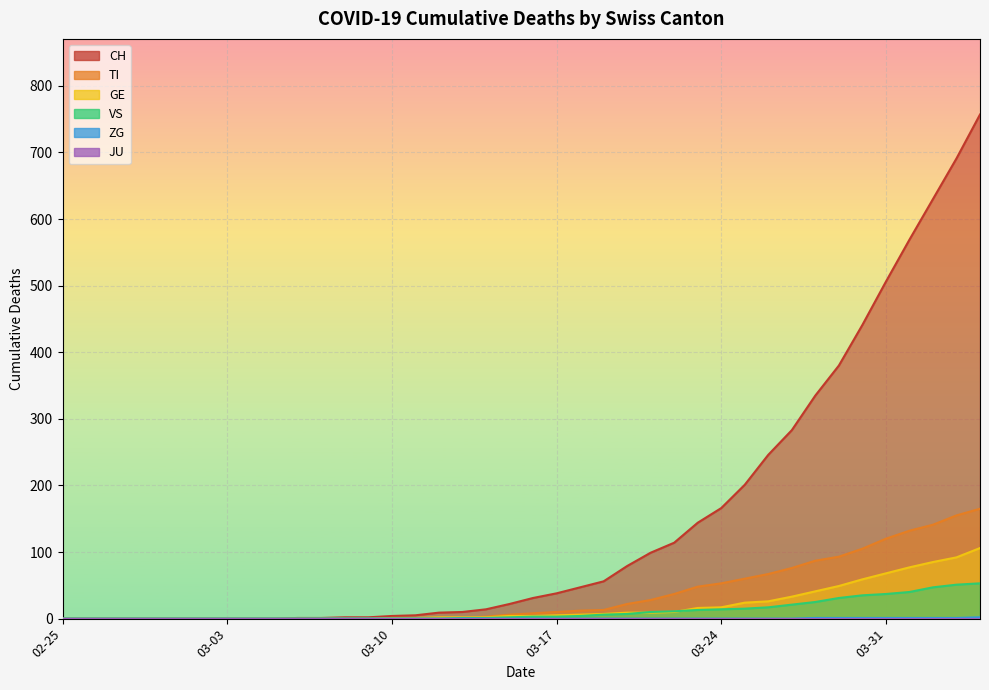

What is the total value across all series at 03-31?

732